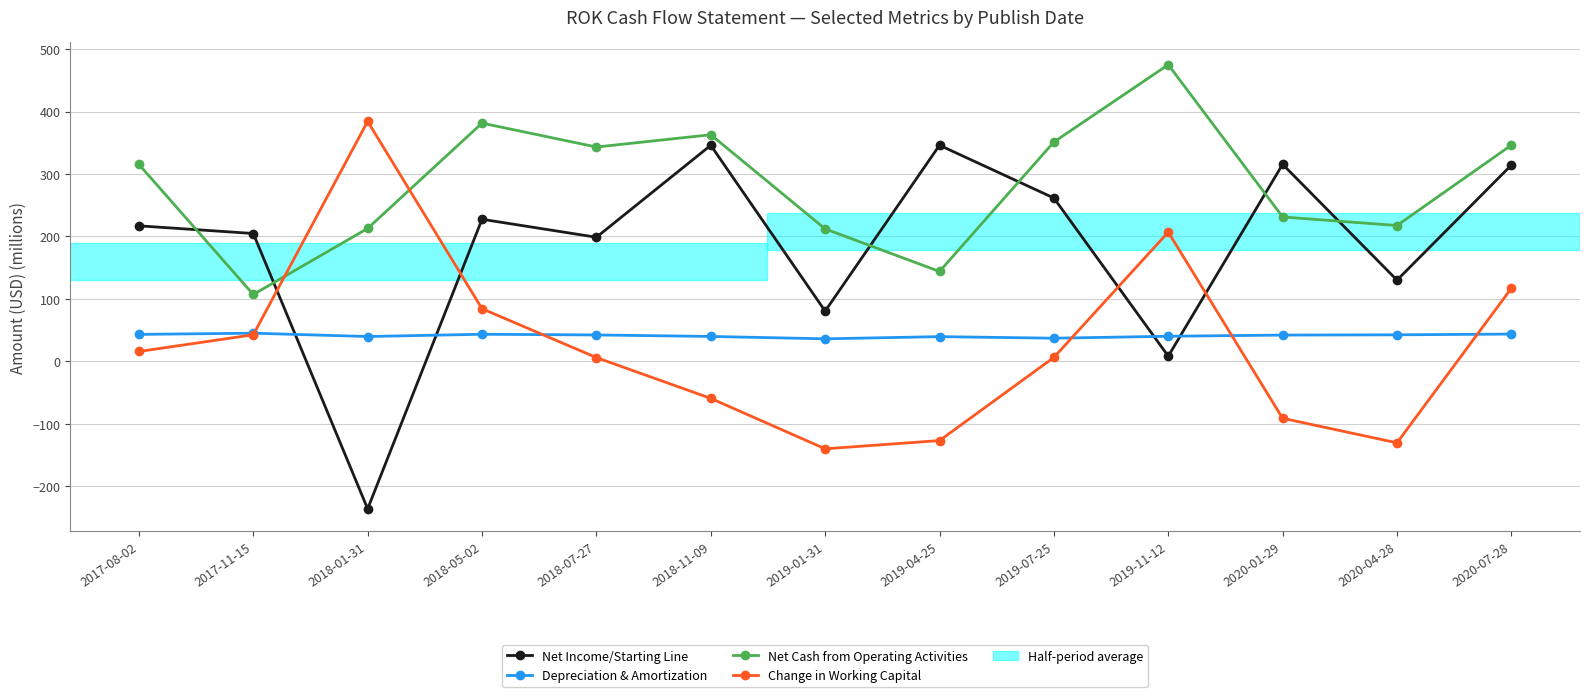

The Depreciation & Amortization series shows 72.4 at 2017-08-02. True or false?

False